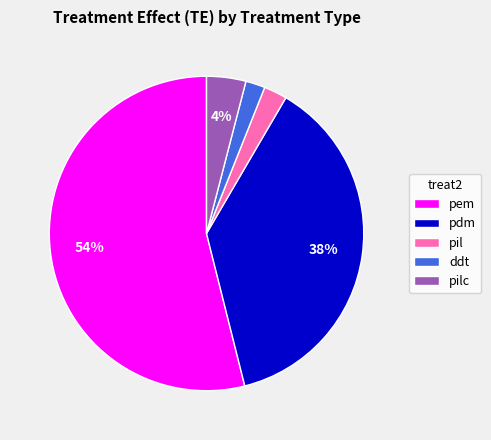

Which slice is the largest?

pem